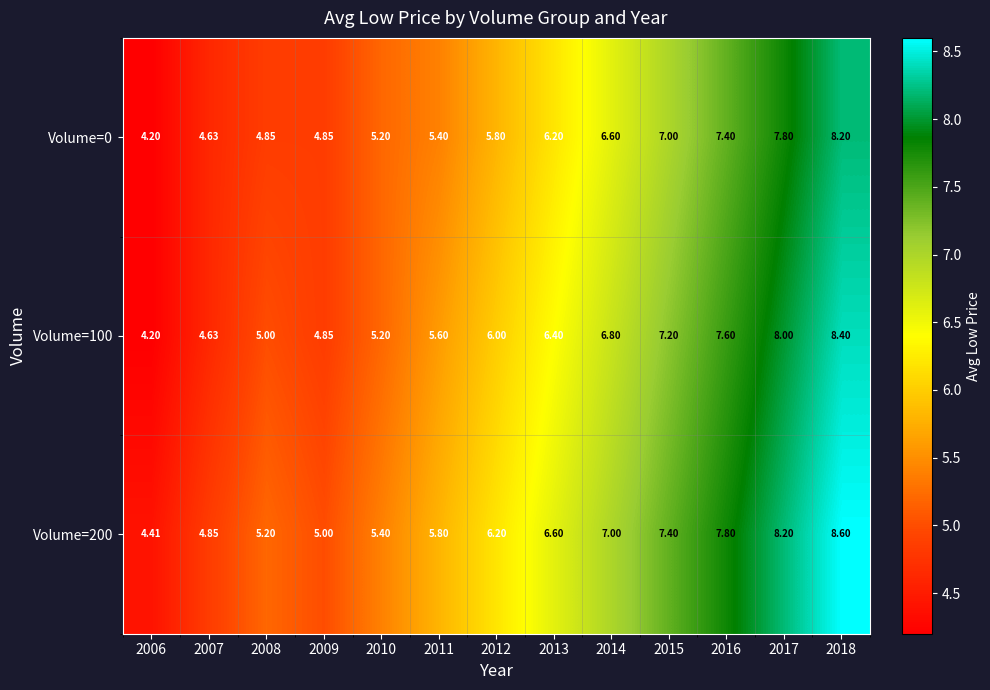

What is the total value across all series at 2012?

18.0